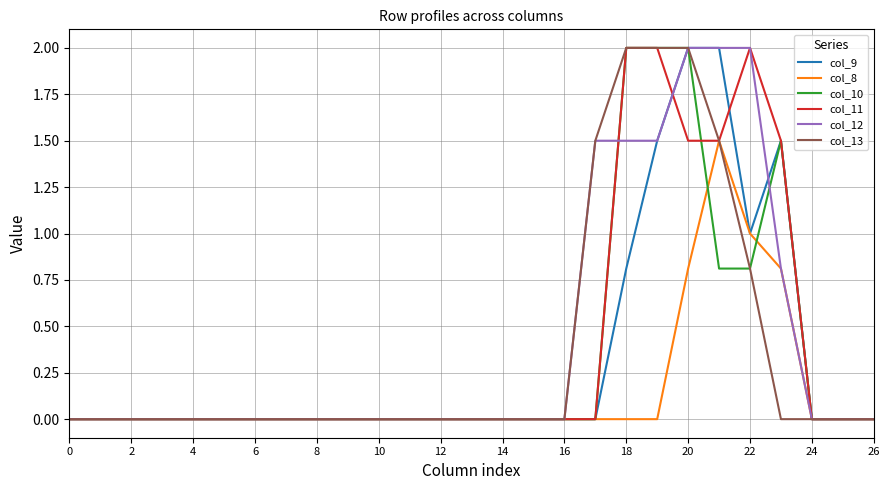

What is the average value of the col_11 series?

0.4